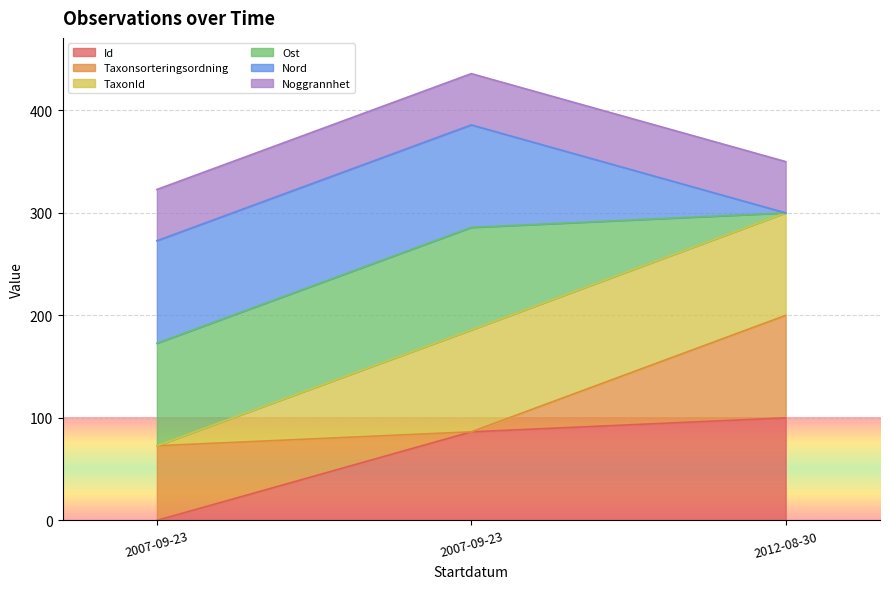

Does the chart display data point markers on the line(s)?

No